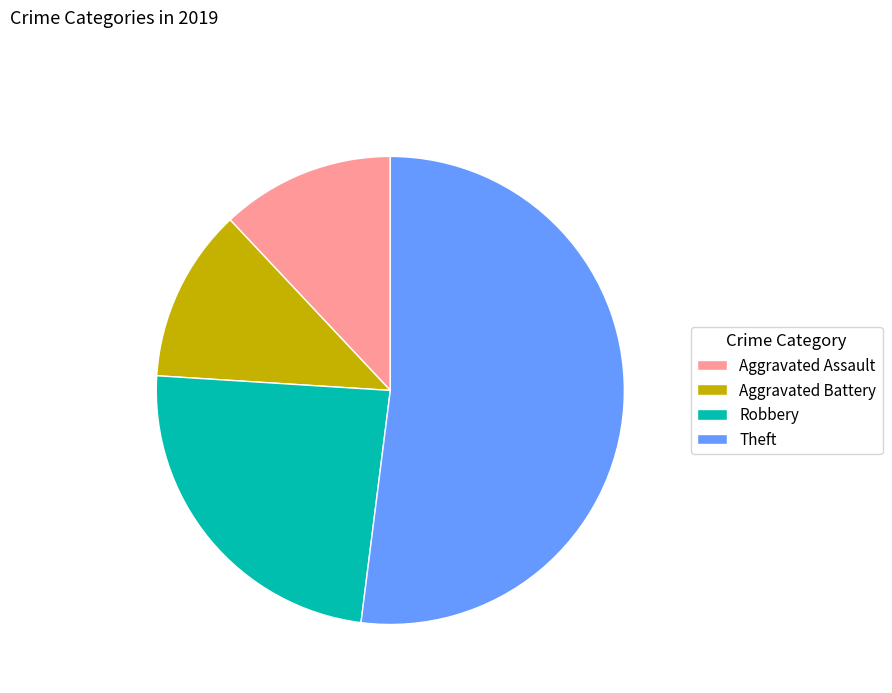

Which category accounts for the majority?

Theft